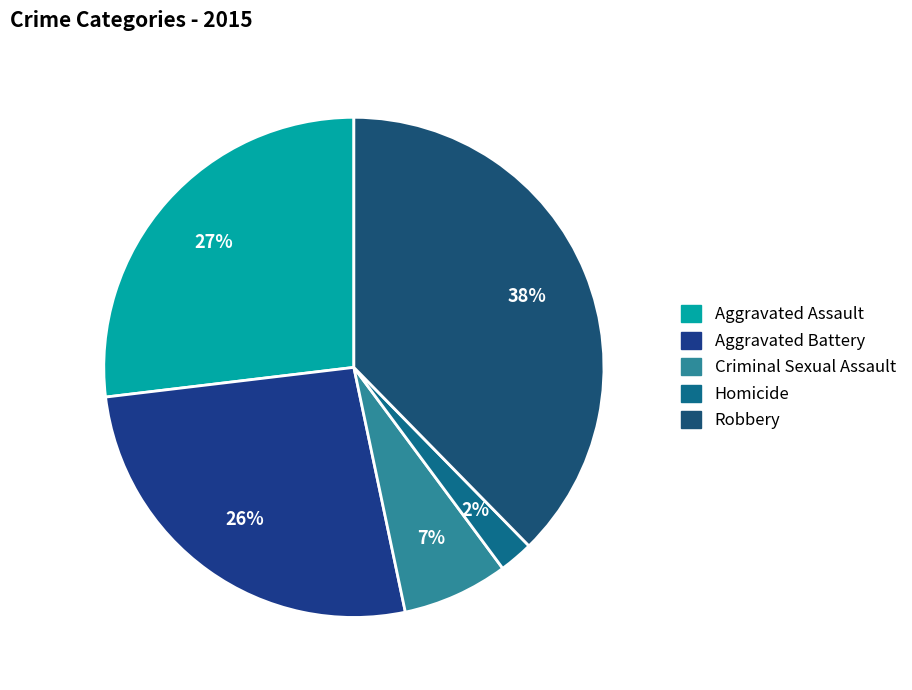

To the nearest percent, what is the average slice percentage?

20%